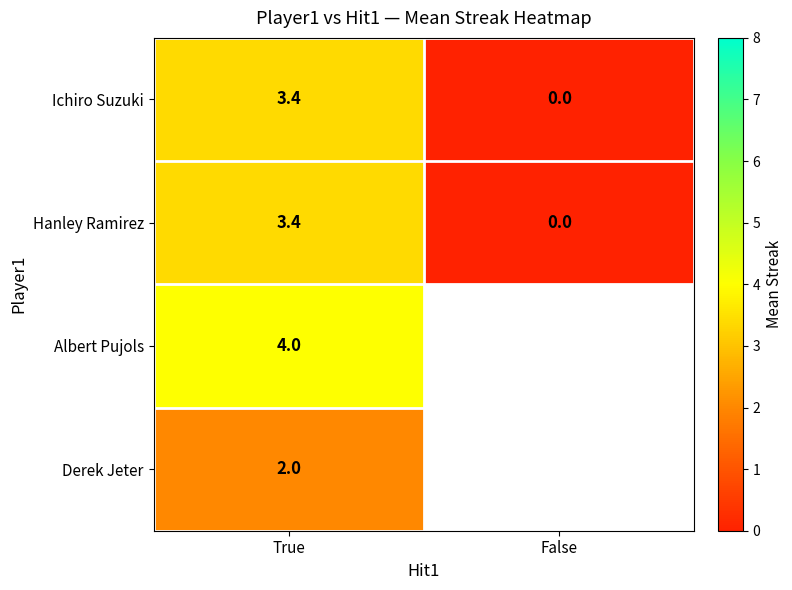

Where is Hanley Ramirez nearest to the value 1?

False